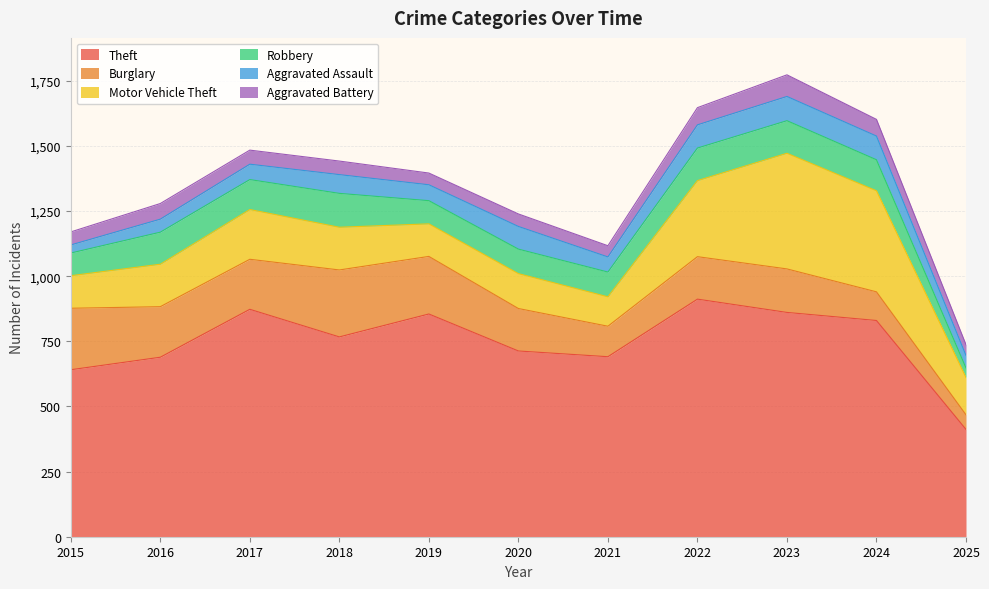

At which category is the sum across all series the highest?

2023